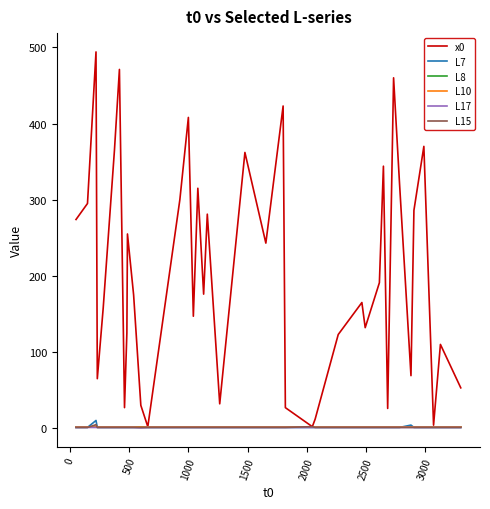

Does the chart have visible grid lines?

No